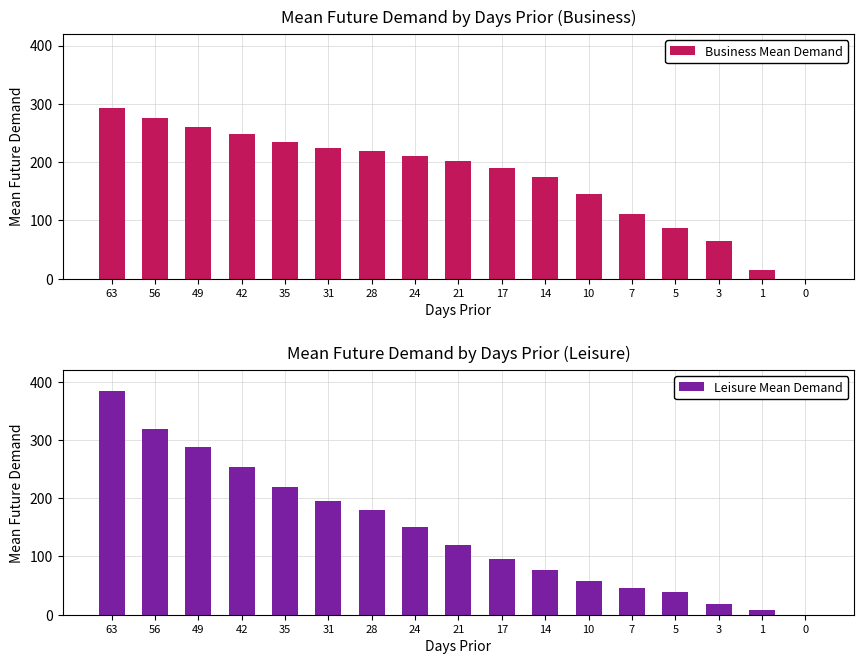

Reading left to right, what are all the values shown in this chart?

Business Mean Demand: 63=292.6	56=275.0	49=260.2	42=248.5	35=233.9	31=225.0	28=219.0	24=210.1	21=201.2	17=189.6	14=175.0	10=145.8	7=110.8	5=87.3	3=64.0	1=14.5	0=0.0
Leisure Mean Demand: 63=384.3	56=318.8	49=287.9	42=253.4	35=218.8	31=196.0	28=180.6	24=149.9	21=119.2	17=96.2	14=76.9	10=57.8	7=46.2	5=38.4	3=19.2	1=7.6	0=0.0